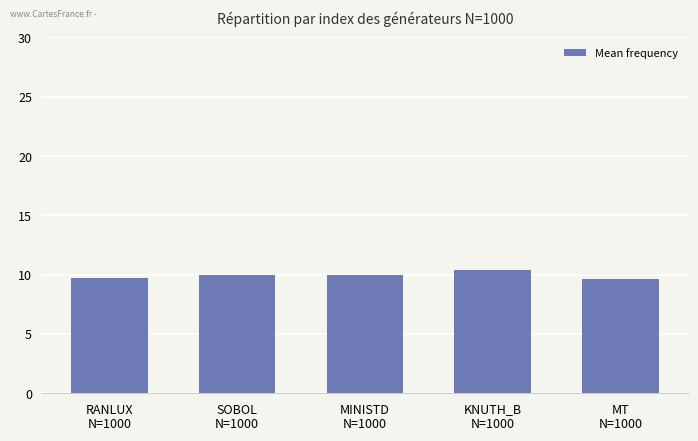

What is the value of the 4th bar from the left?

10.4